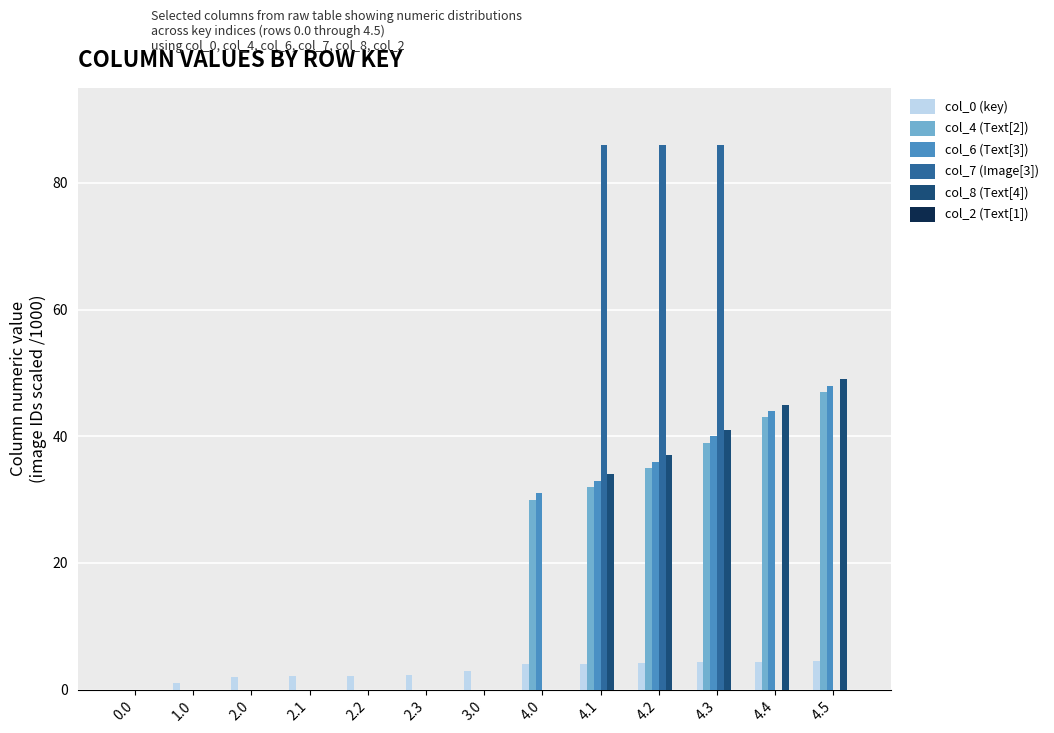

What is the sum of the col_8 (Text[4]) values at 4.0 and 4.2?

37.0